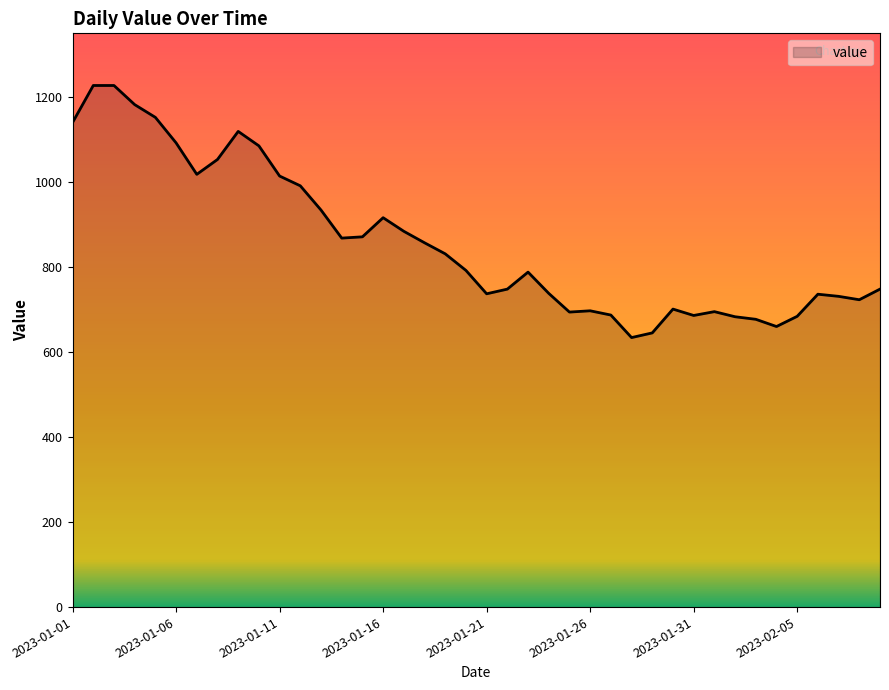

What is the smallest value displayed?

634